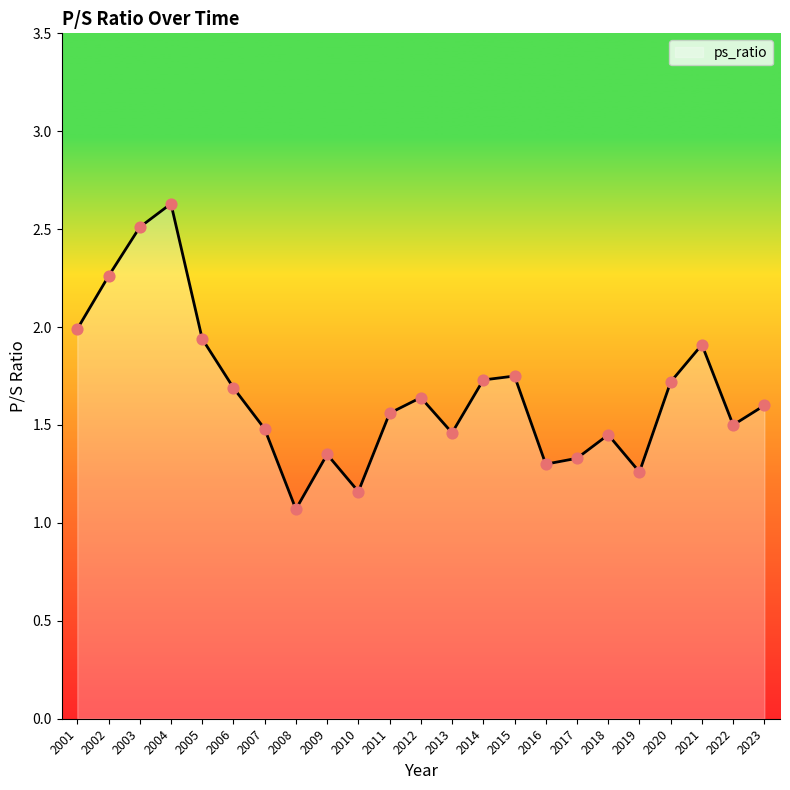

Between 2011 and 2014, which is larger?

2014